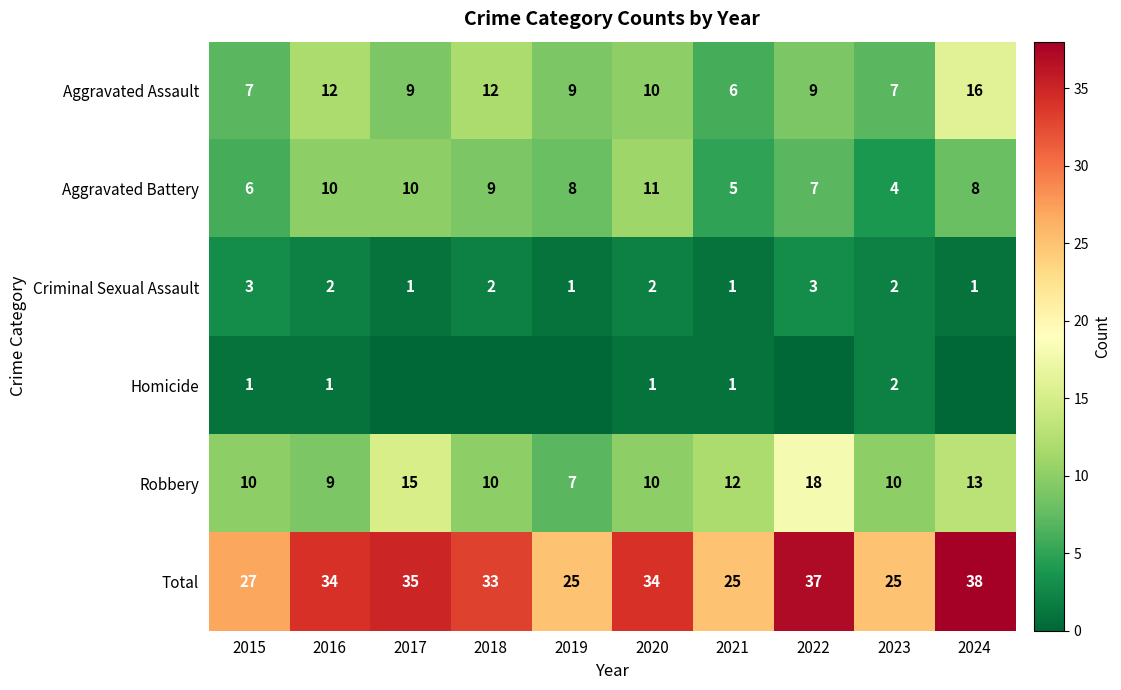

What is the lowest value of the Total series?

25